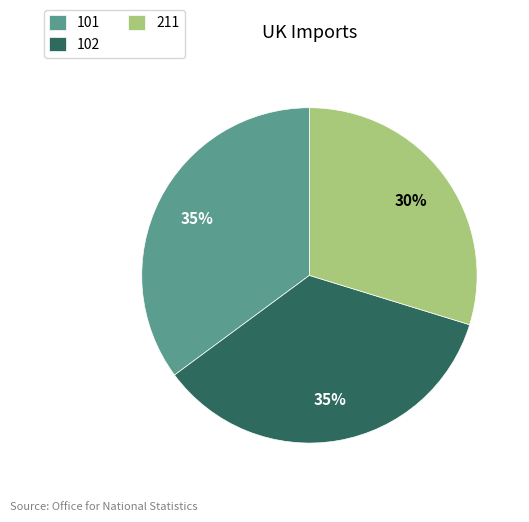

To the nearest percent, what is the difference between the largest and smallest slice percentages?

5%